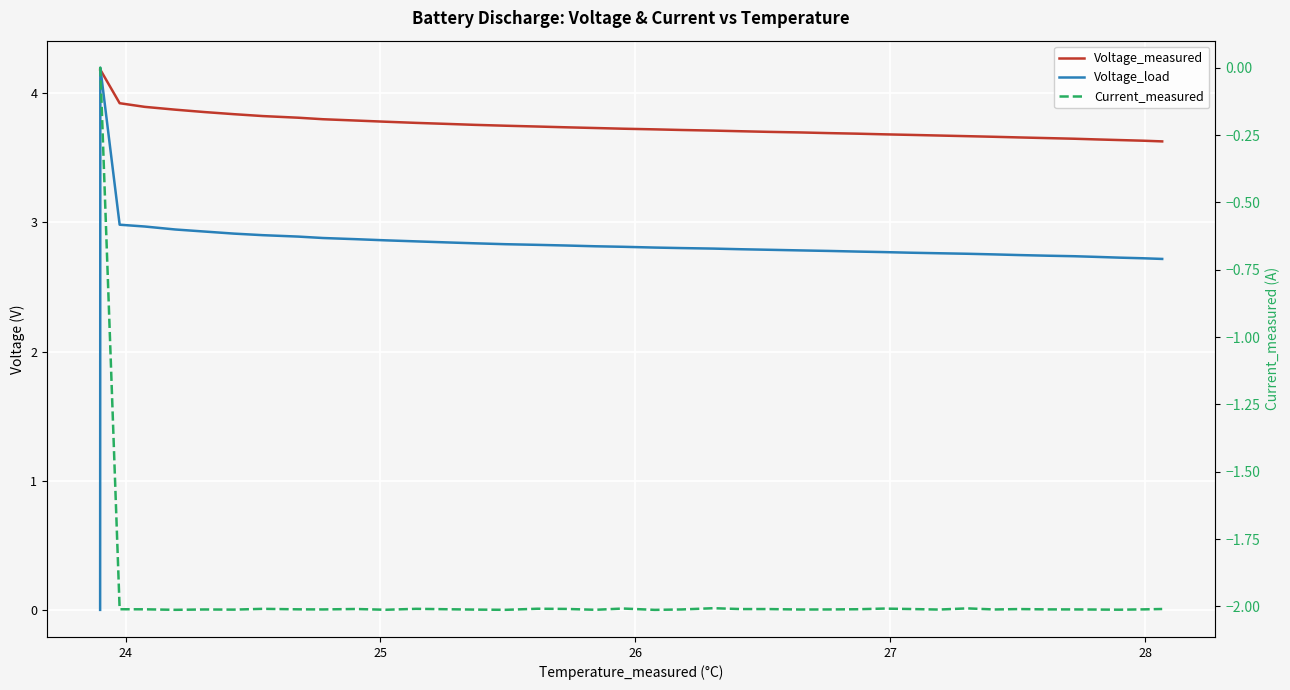

True or false: Voltage_measured and Voltage_load intersect in this chart.

True